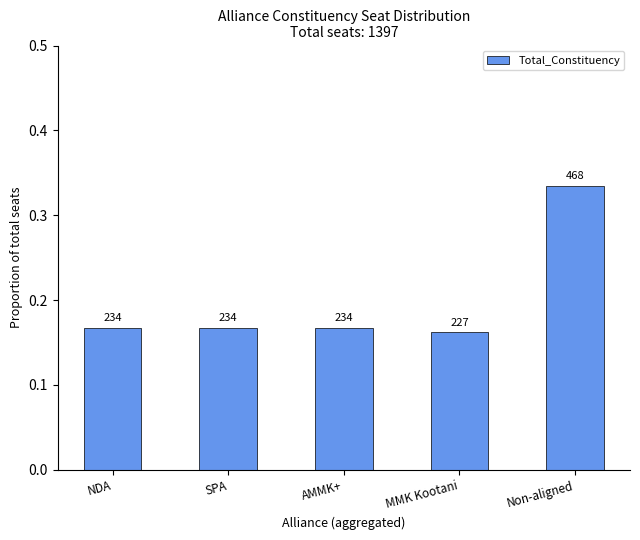

Read the value at SPA.

0.2